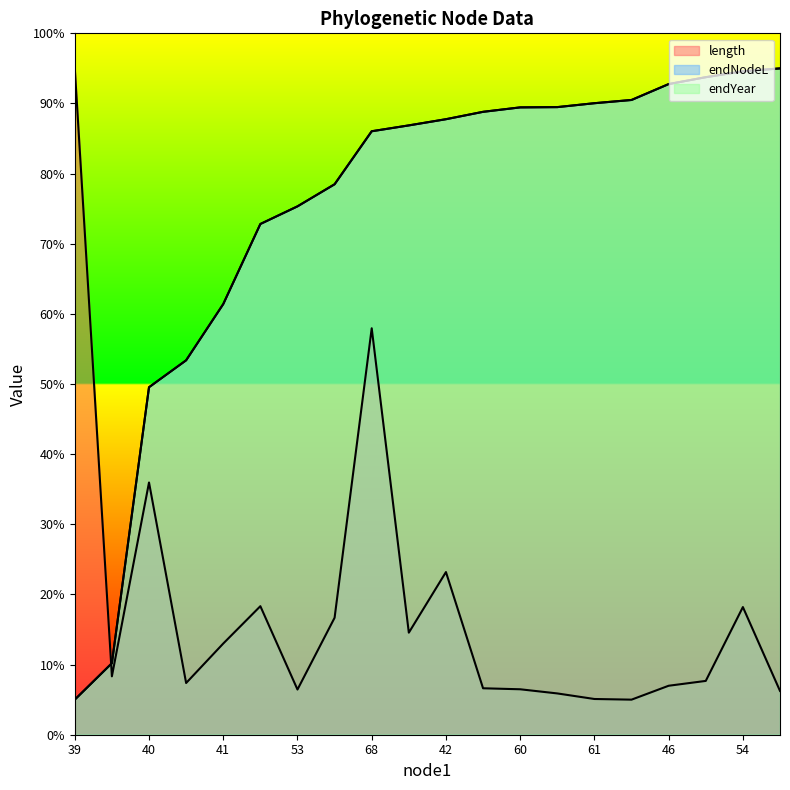

How many lines are shown in the chart?

3